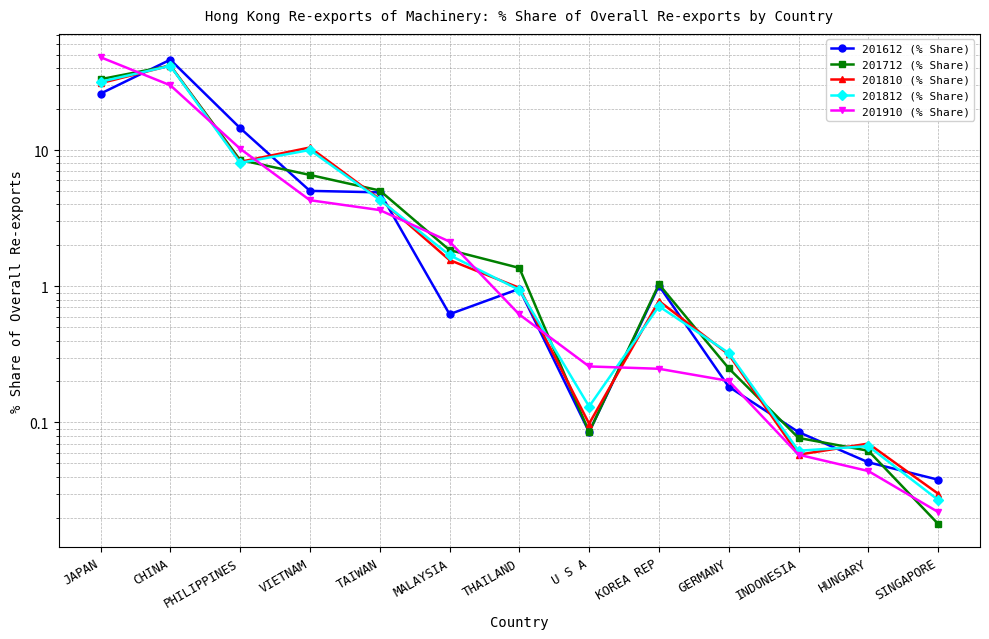

How many data points in 201712 (% Share) are above 1?

8